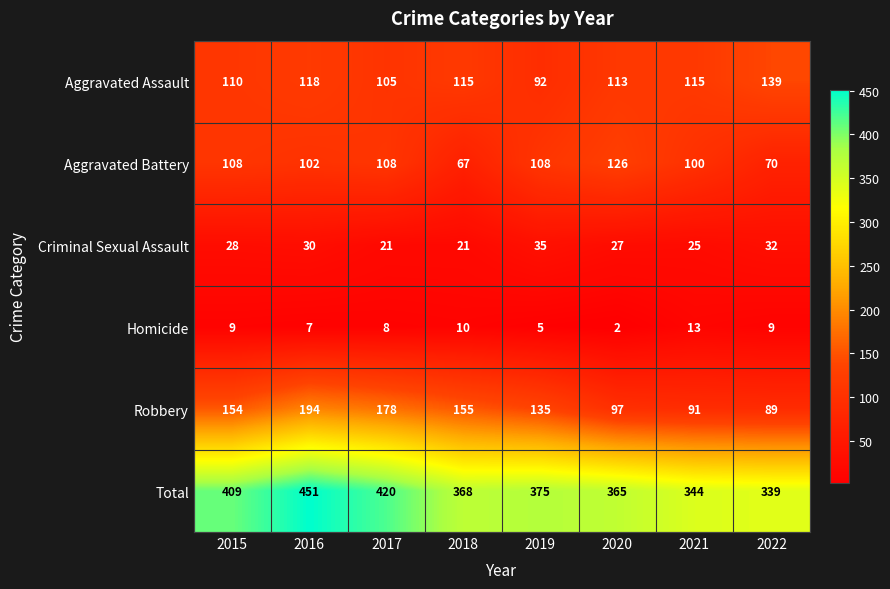

Read the Aggravated Battery value at 2018, to the nearest 10.

70